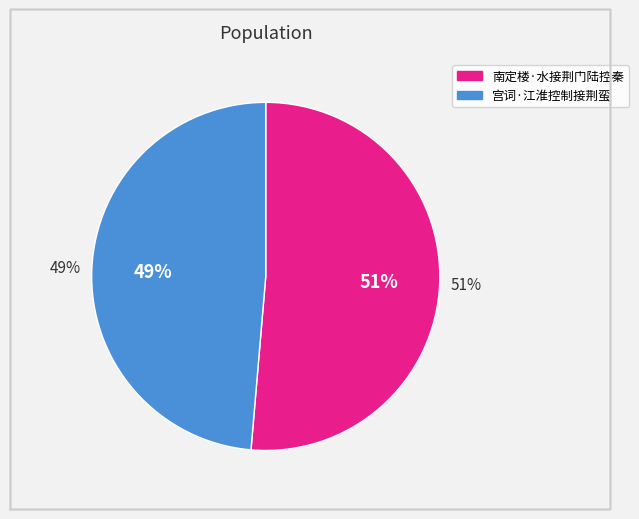

How many segments does this pie chart have?

2